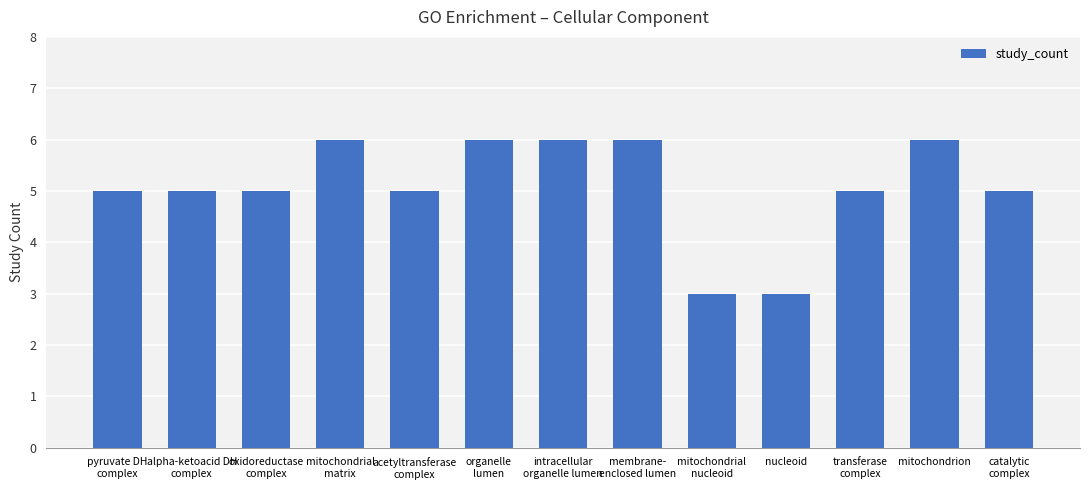

What is the change in value from intracellular
organelle lumen to catalytic
complex?

-1